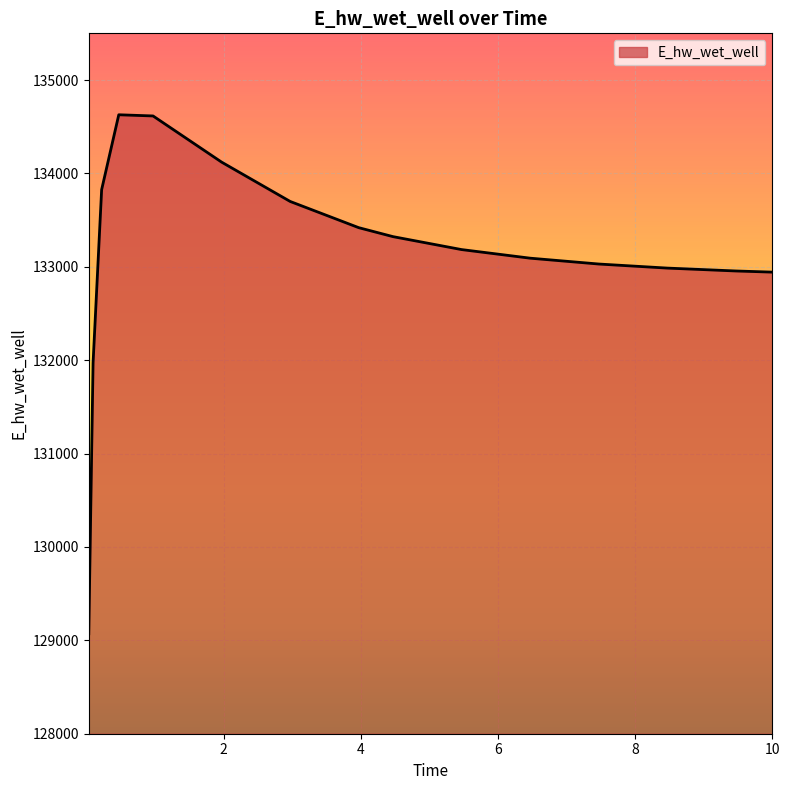

What is the maximum value shown in the chart?

134628.0